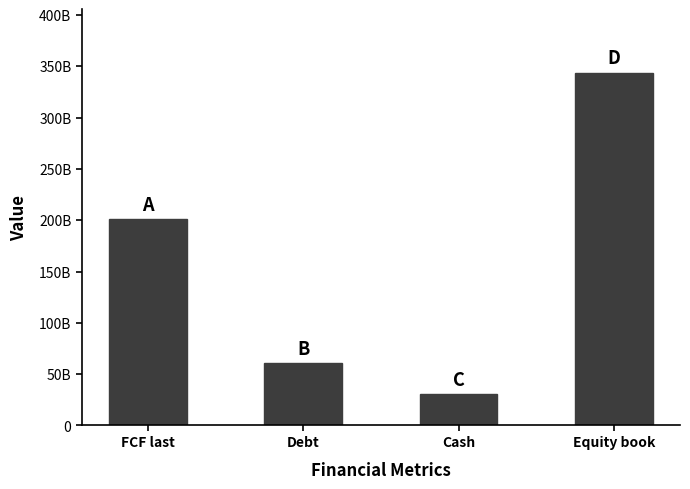

What is the label of the 4th bar from the left?

Equity book